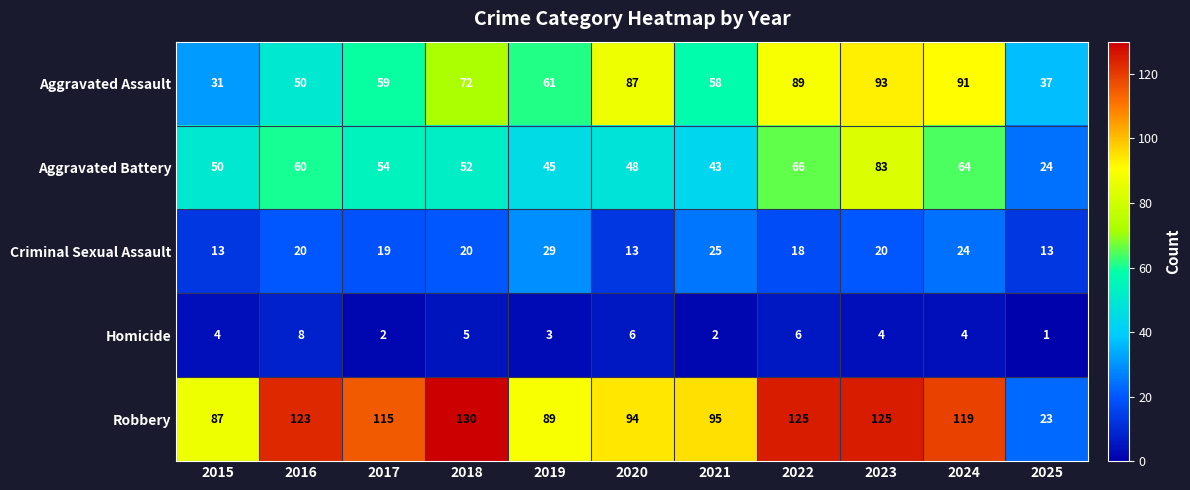

Is the value of Aggravated Assault at 2015 greater than the value of Homicide at 2025?

Yes